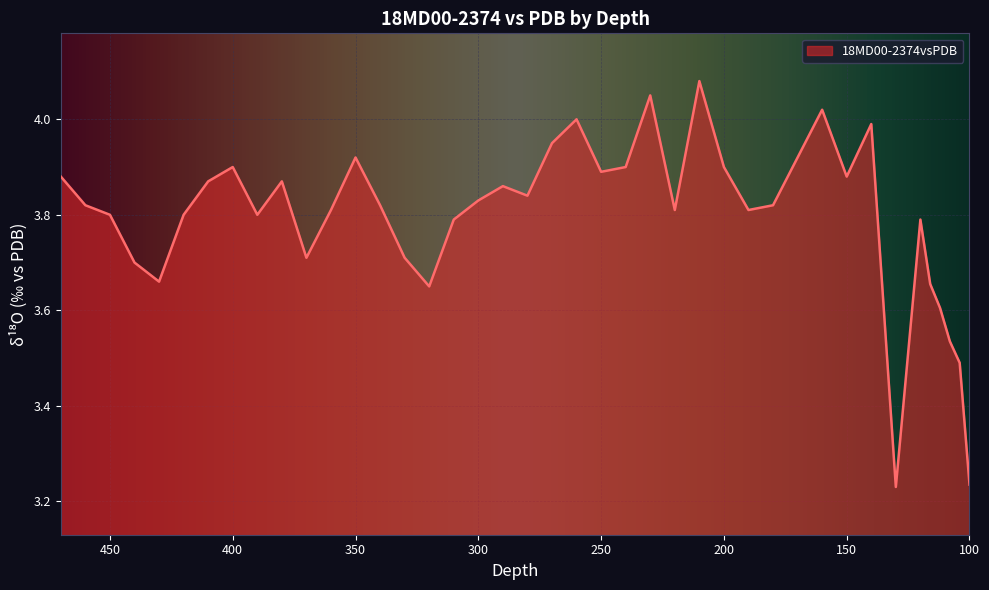

Rank the categories by value from highest to lowest.

210, 230, 160, 260, 140, 270, 350, 200, 240, 400, 250, 150, 470, 380, 410, 290, 280, 300, 180, 340, 460, 190, 220, 360, 390, 420, 450, 120, 310, 330, 370, 440, 430, 116, 320, 112, 108, 104, 100, 130